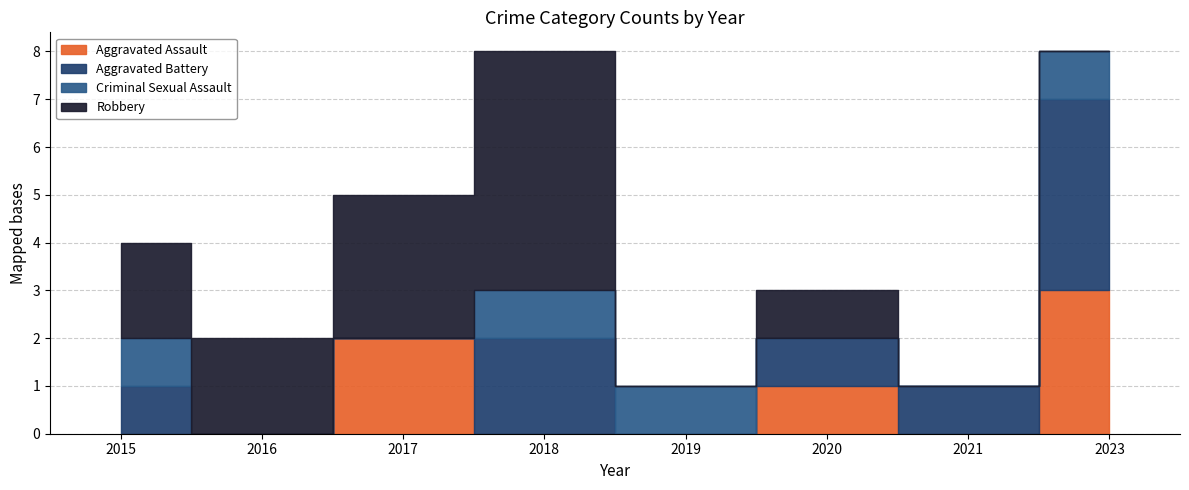

What is the sum of all Robbery values?

13